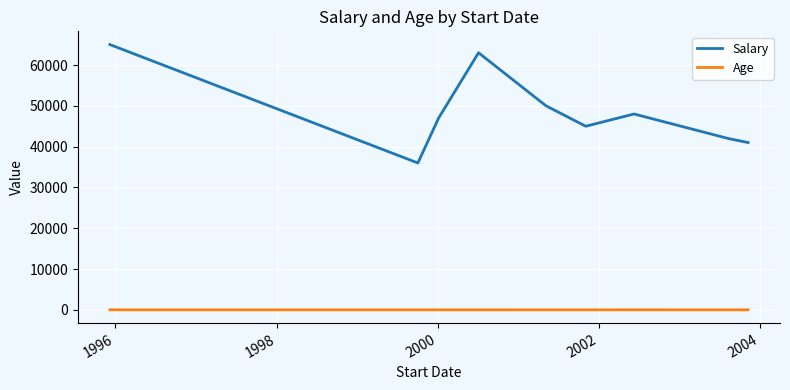

What is the greatest value displayed?

65000